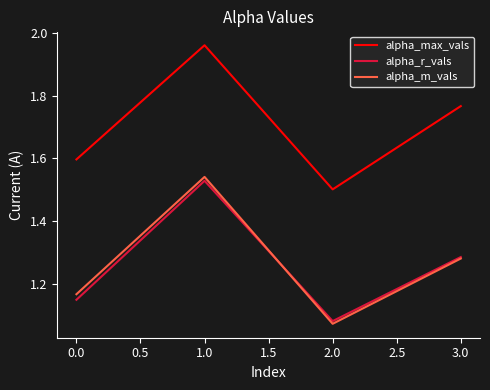

True or false: alpha_m_vals and alpha_max_vals intersect in this chart.

False